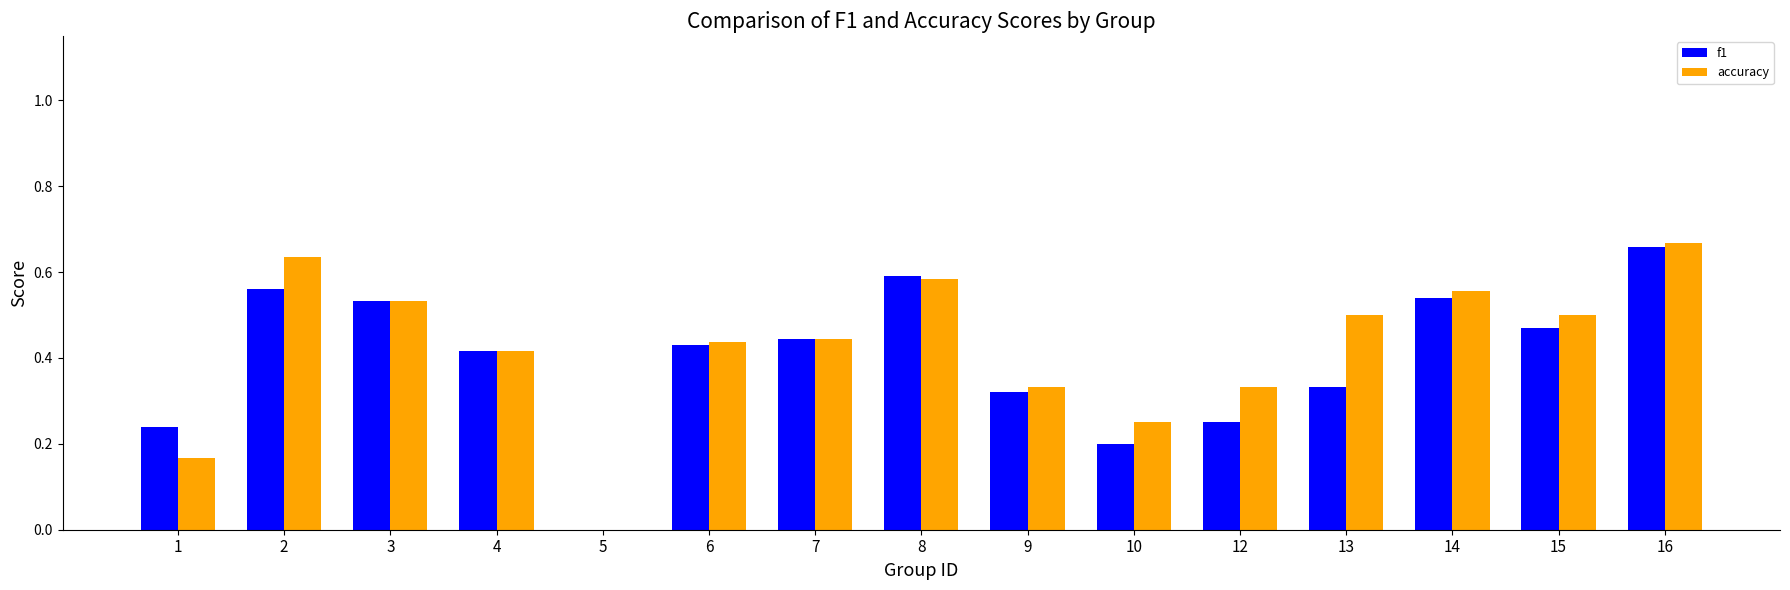

At which label does accuracy reach its peak?

16